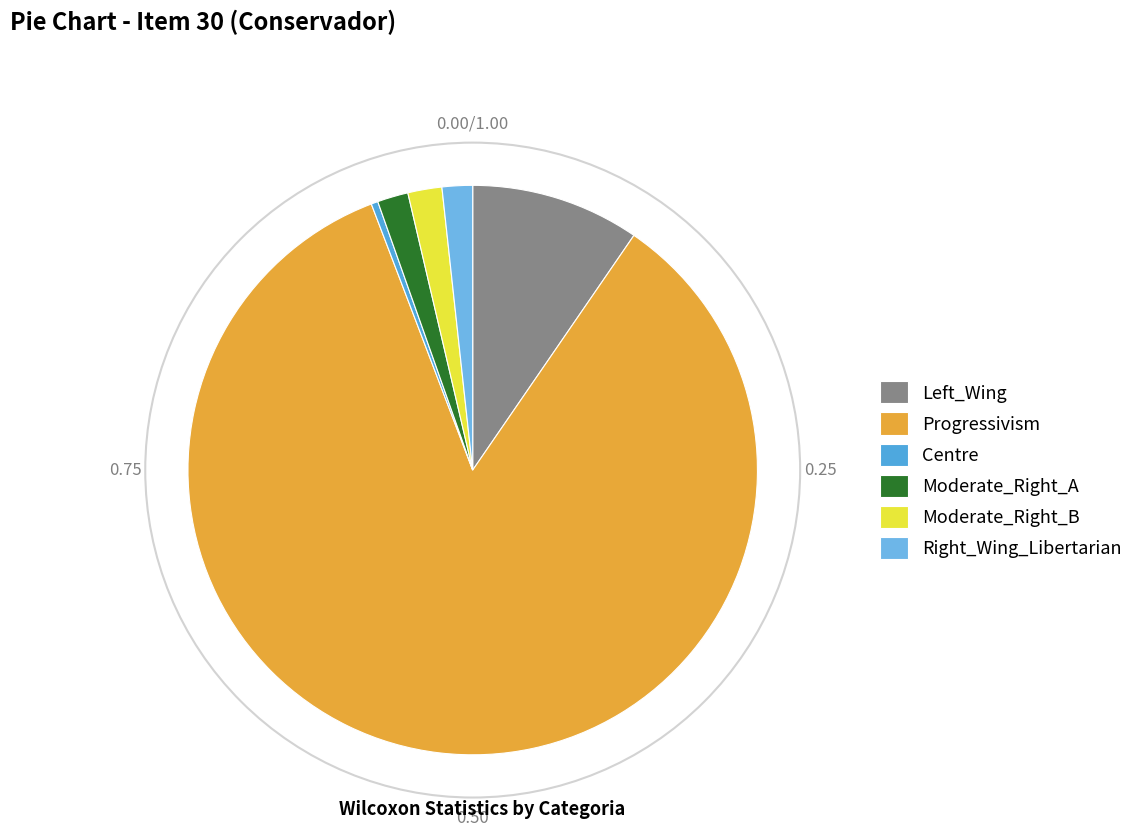

What is the majority slice?

Progressivism